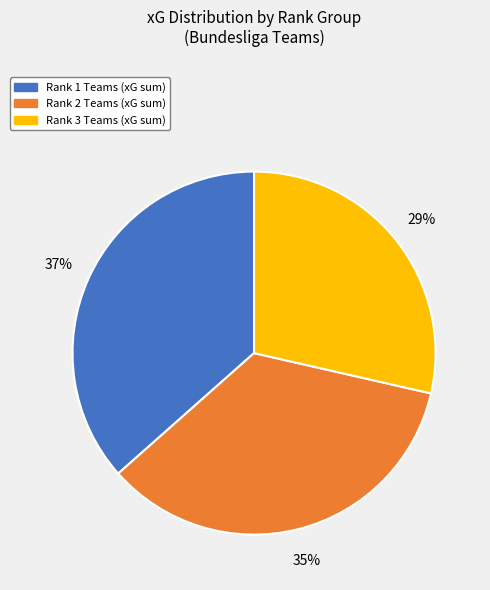

Approximately how many times larger is the value at Rank 2 compared to Rank 3?

1.2